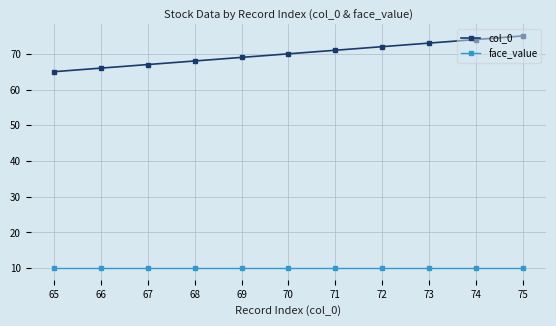

What is the maximum value shown in the chart?

75